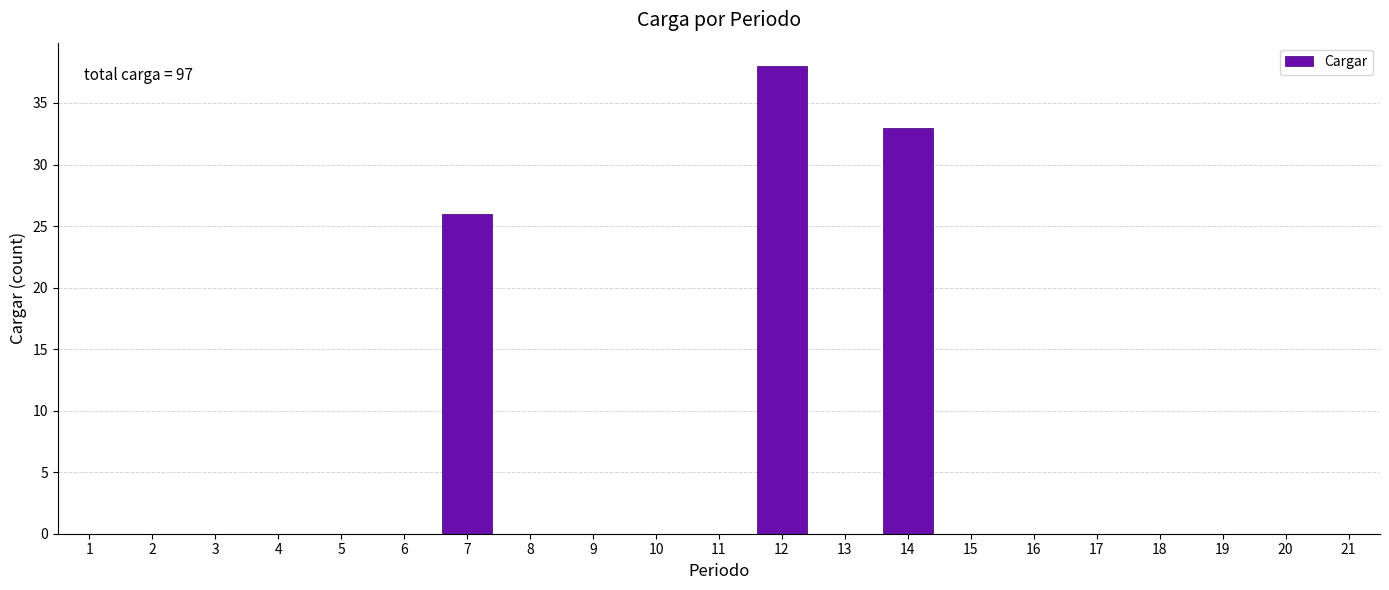

Reading right to left, what are all the values shown in this chart?

21=0	20=0	19=0	18=0	17=0	16=0	15=0	14=33	13=0	12=38	11=0	10=0	9=0	8=0	7=26	6=0	5=0	4=0	3=0	2=0	1=0